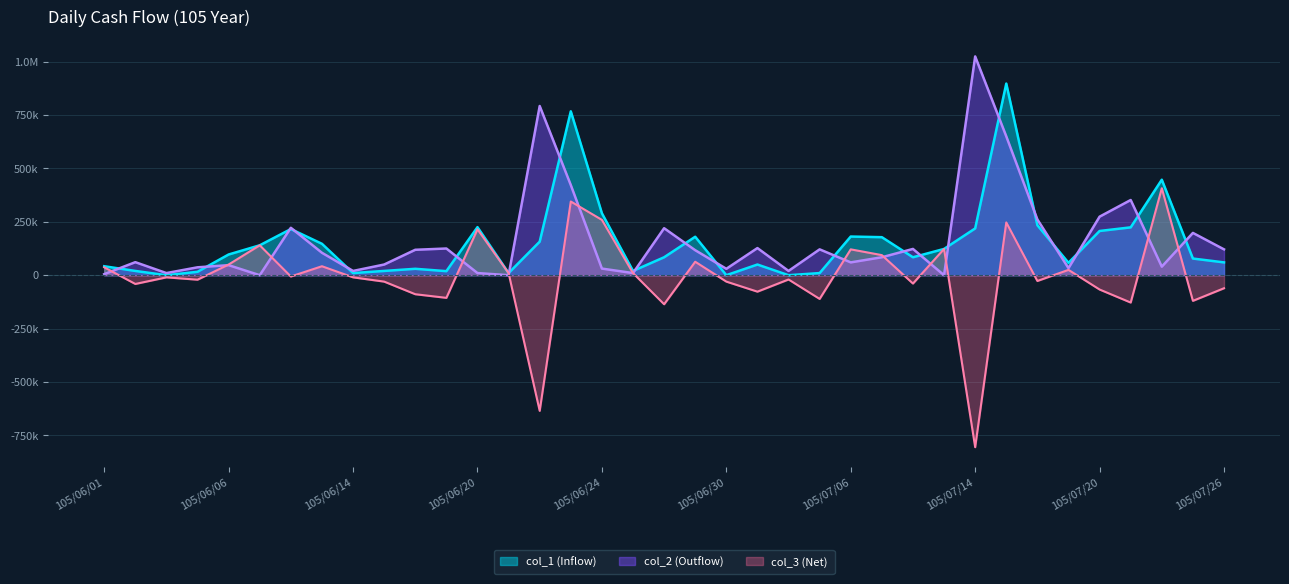

Reading left to right, transcribe all the data shown in this chart.

col_1 (Inflow): 42000	20000	0	16000	97000	140000	216000	147000	10000	20000	30000	19000	225000	10000	157000	767000	290000	20000	84000	180000	0	50000	0	10000	181000	178000	84000	123000	219000	897000	234000	58000	207000	224000	447000	78000	60000
col_2 (Outflow): 5000	61000	10000	37000	47000	0	222000	105000	20000	50000	119000	125000	10000	0	792000	422000	31000	10000	220000	117000	30000	127000	20000	121000	60000	84000	123000	0	1024000	650000	261000	33000	274000	352000	40000	198000	121000
col_3 (Net): 37000	-41000	-10000	-21000	50000	140000	-6000	42000	-10000	-30000	-89000	-106000	215000	10000	-635000	345000	259000	10000	-136000	63000	-30000	-77000	-20000	-111000	121000	94000	-39000	123000	-805000	247000	-27000	25000	-67000	-128000	407000	-120000	-61000